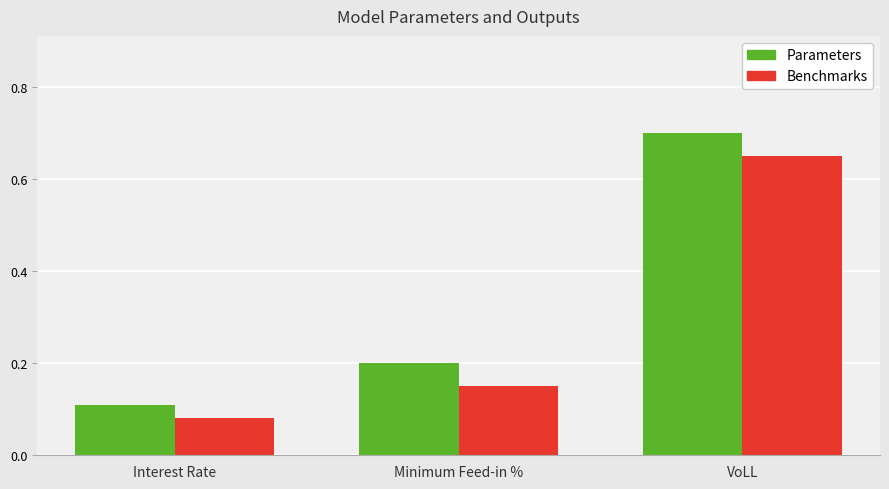

How many groups of bars are there?

3